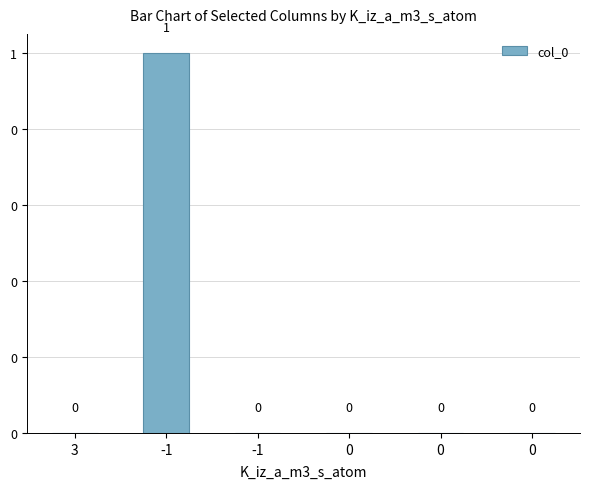

Rank the categories by value from highest to lowest.

-1, 3, -1, 0, 0, 0